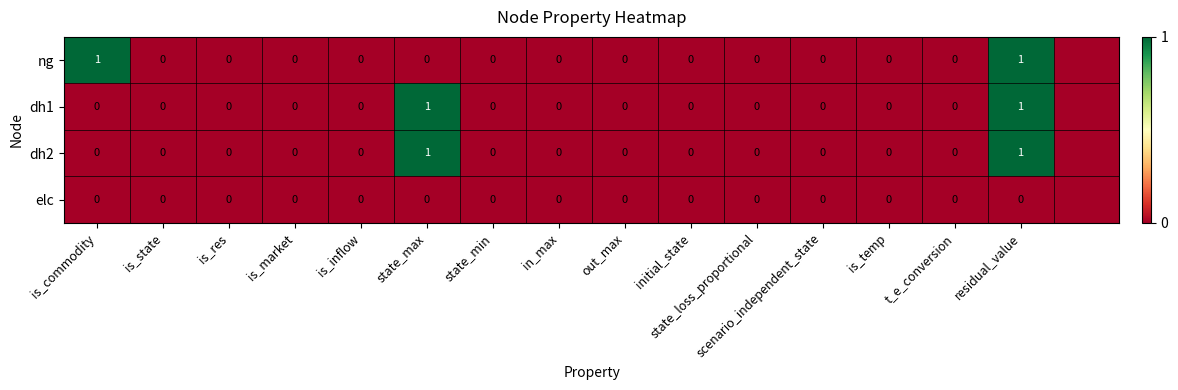

What is the total value across all series at residual_value?

3